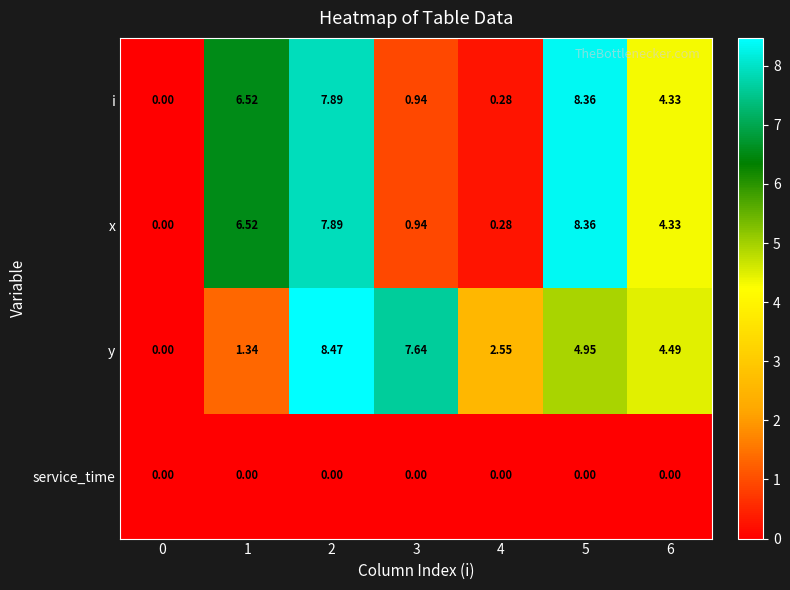

Which series changed the most between 1 and 5?

y